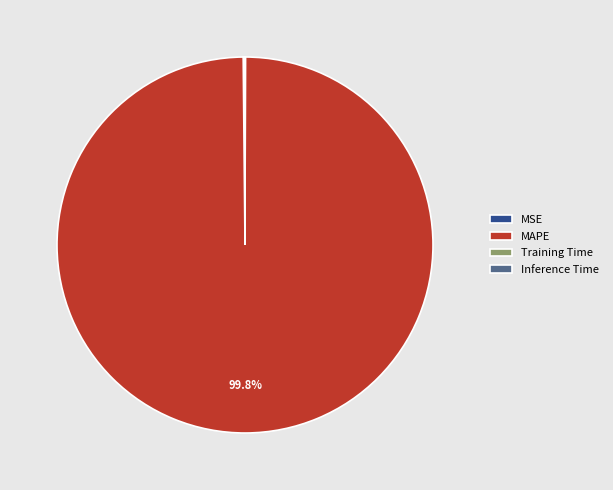

Does MAPE represent more than half of the total?

Yes